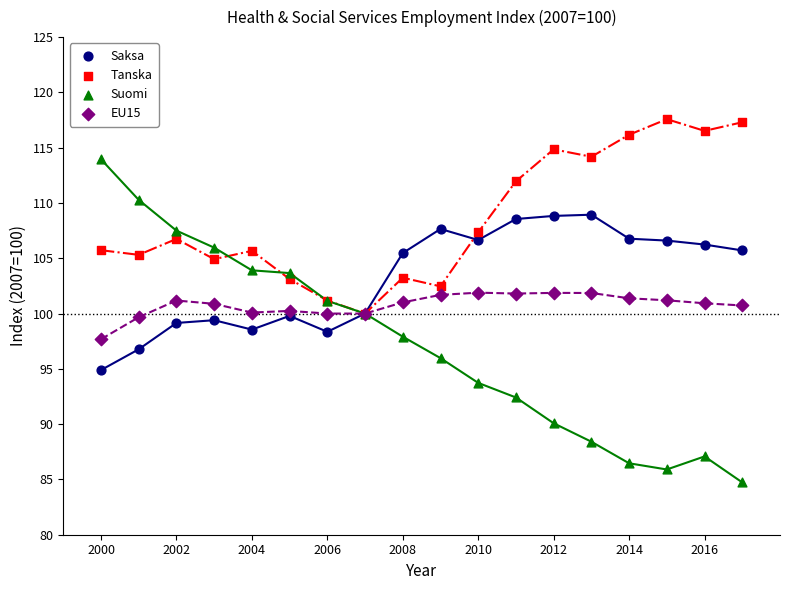

Which series contains the highest Y value?

Tanska